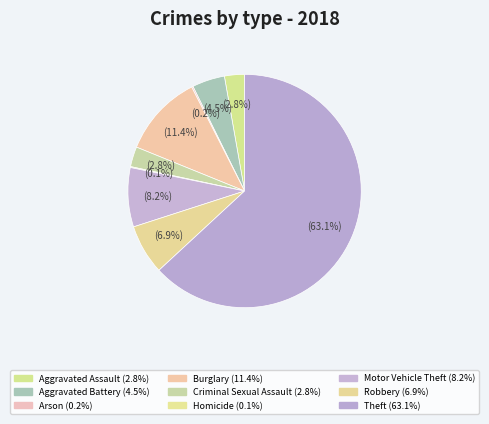

Do Robbery and Motor Vehicle Theft together represent more than half of the pie?

No